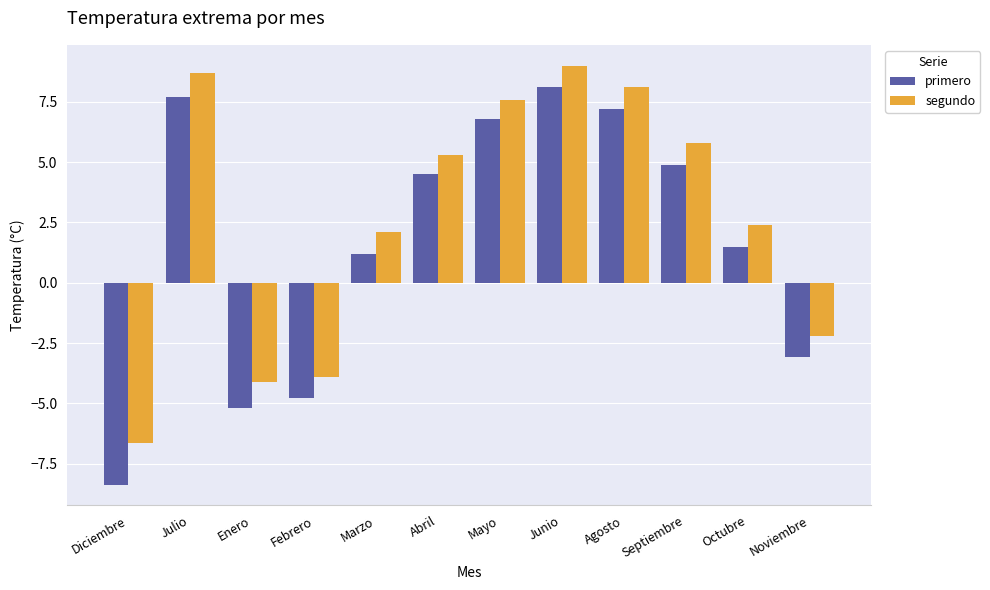

How many series are shown in this chart?

2